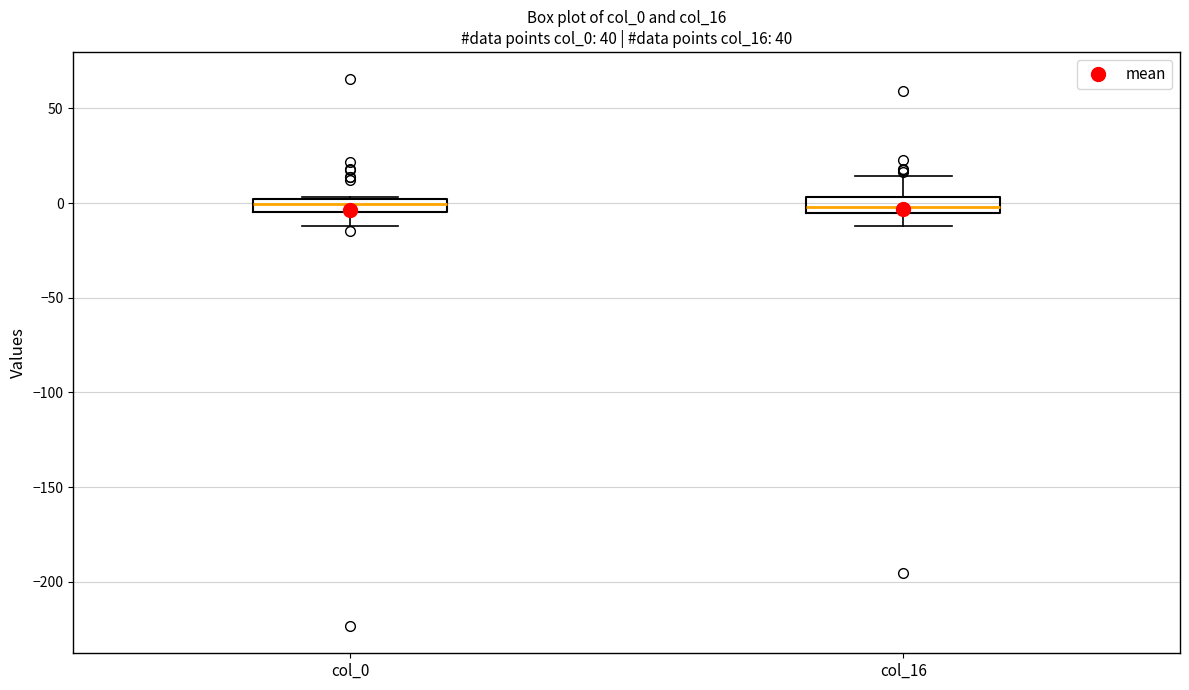

Where does the lower whisker of the box for col_0 end on the y-axis? The values are not printed on the chart, so give them approximately, as read against the axis.

-10